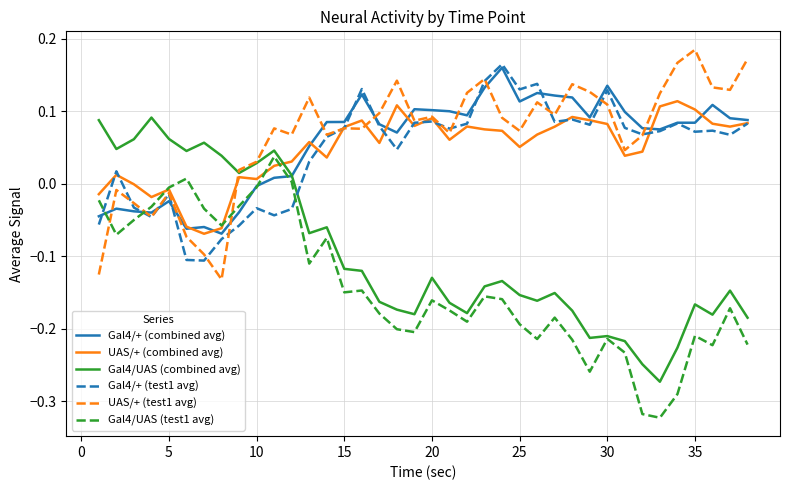

True or false: Gal4/+ (combined avg) and UAS/+ (test1 avg) intersect in this chart.

True